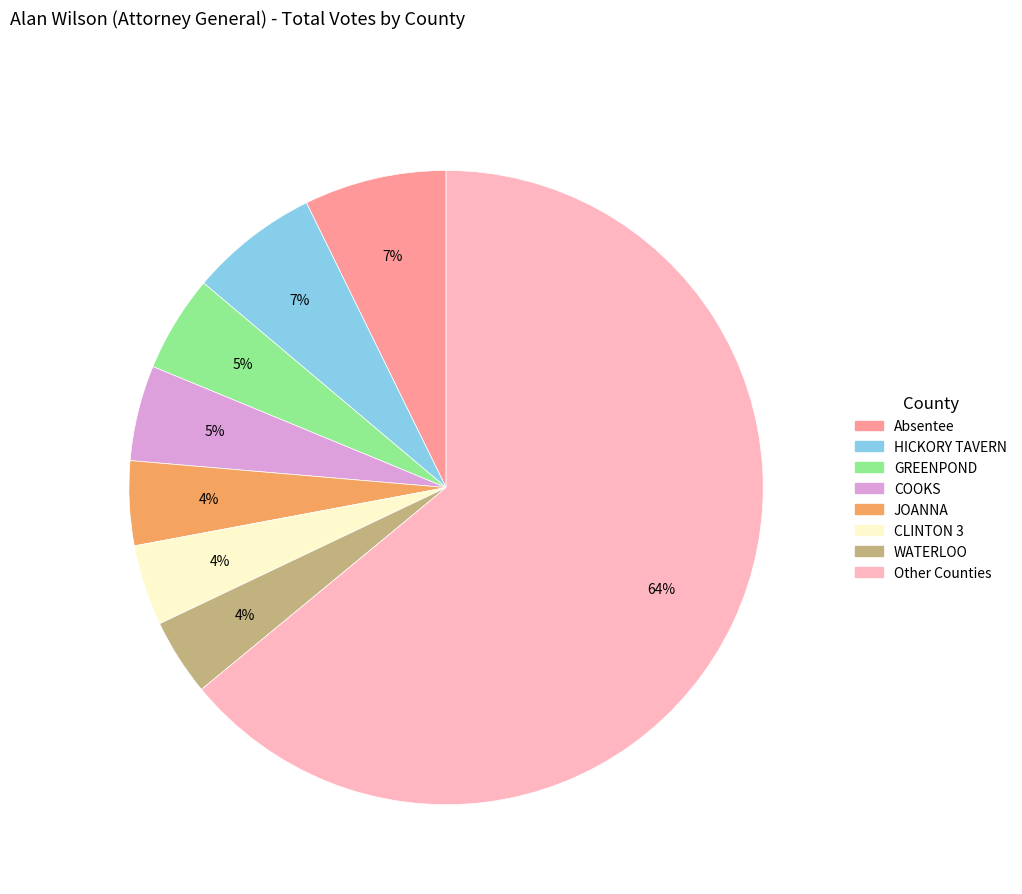

Does any single category account for the majority?

Yes